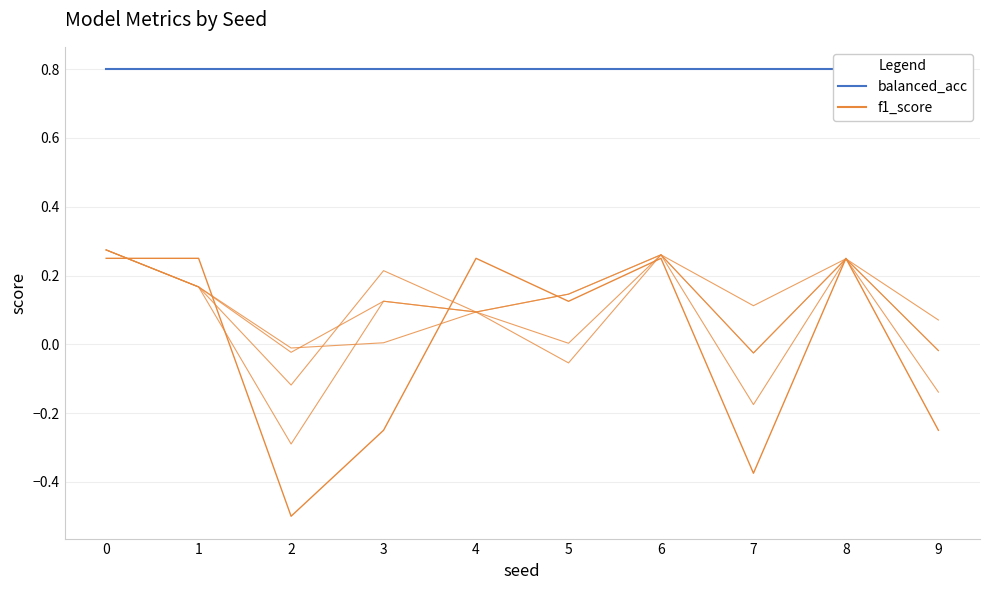

What is the total value across all series at 9?

0.4